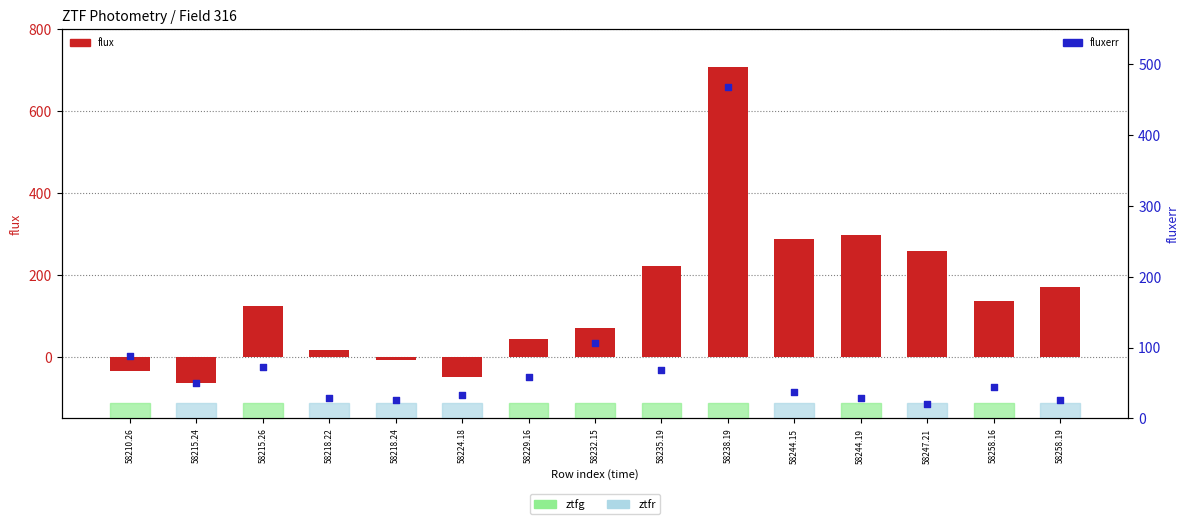

What are all the series names shown in the legend?

flux, fluxerr